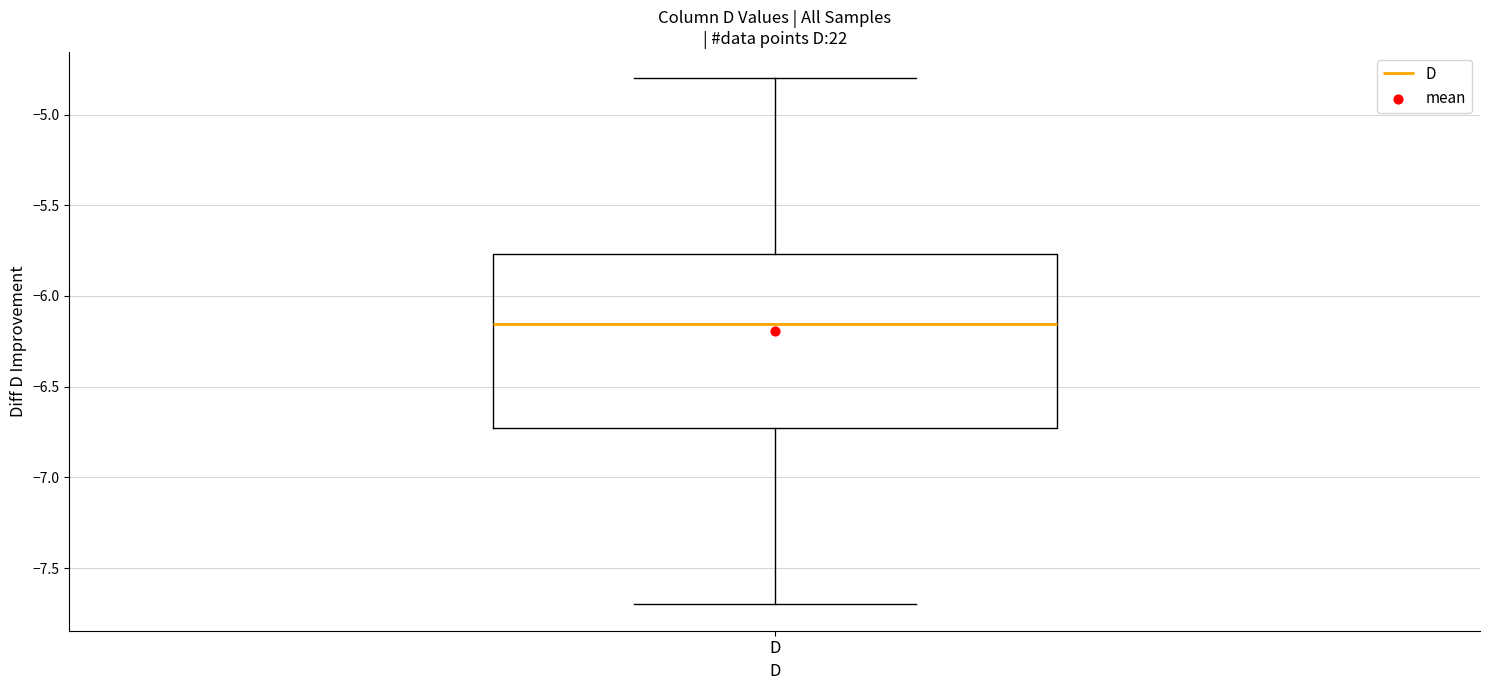

Transcribe this box plot: give where the median line is, the range the box spans, and where the two whiskers end, as read against the y-axis. The values are not printed on the chart, so give them approximately, as read against the axis.

median -6.15, box -6.70 to -5.75, whiskers -7.70 to -4.80